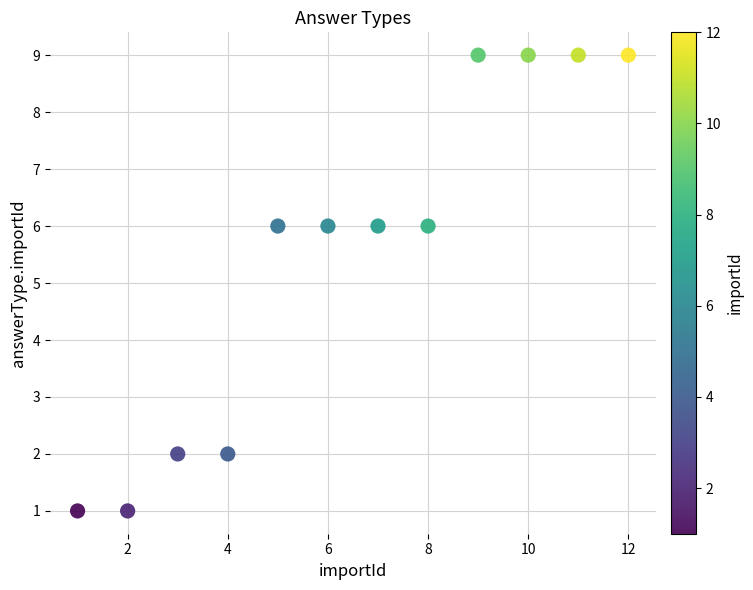

What is the average X value?

6